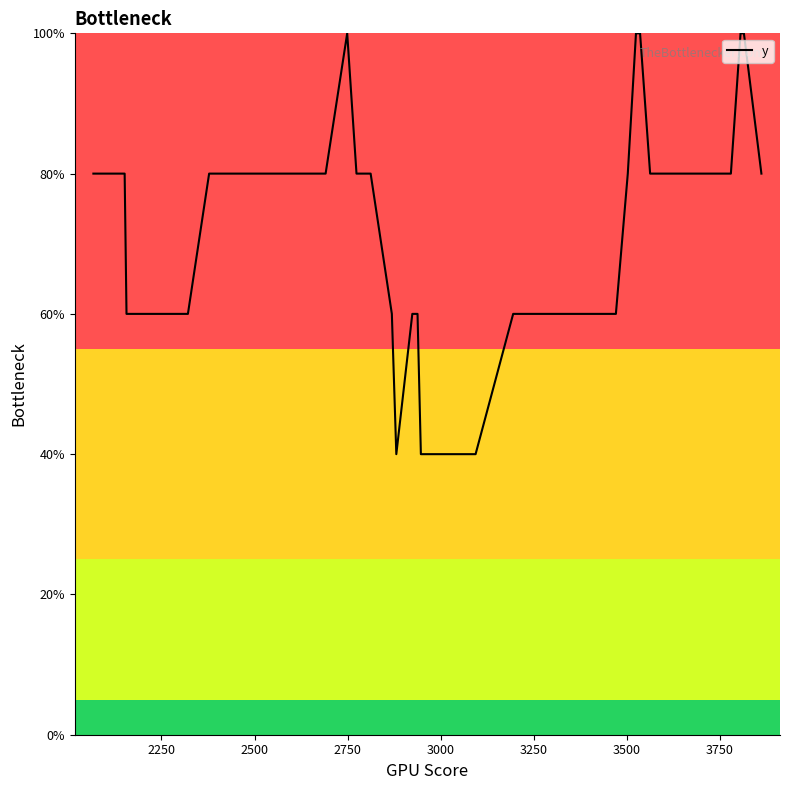

What is the minimum value shown in the chart?

40.0